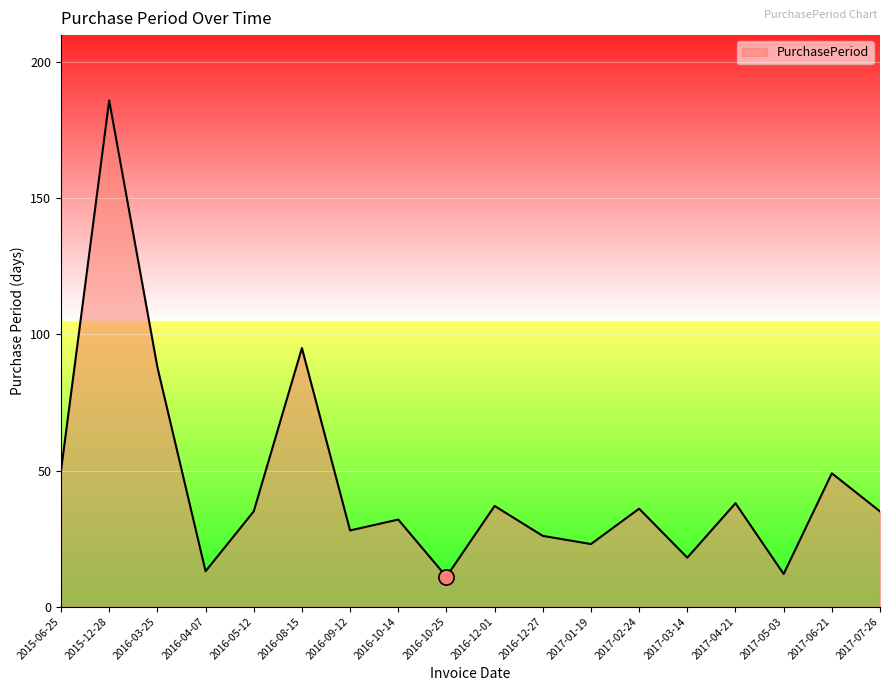

Which has a higher value, 2016-09-12 or 2016-04-07?

2016-09-12